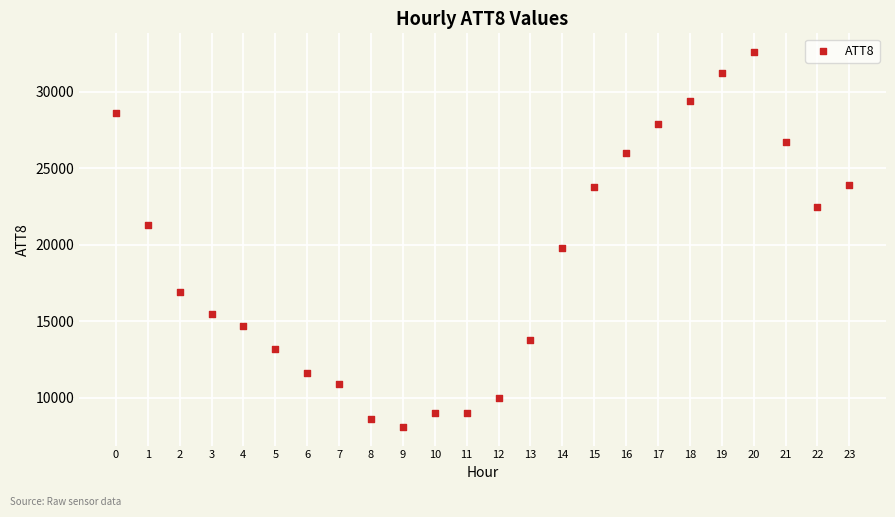

What is the range of Y values (max minus min)?

24500